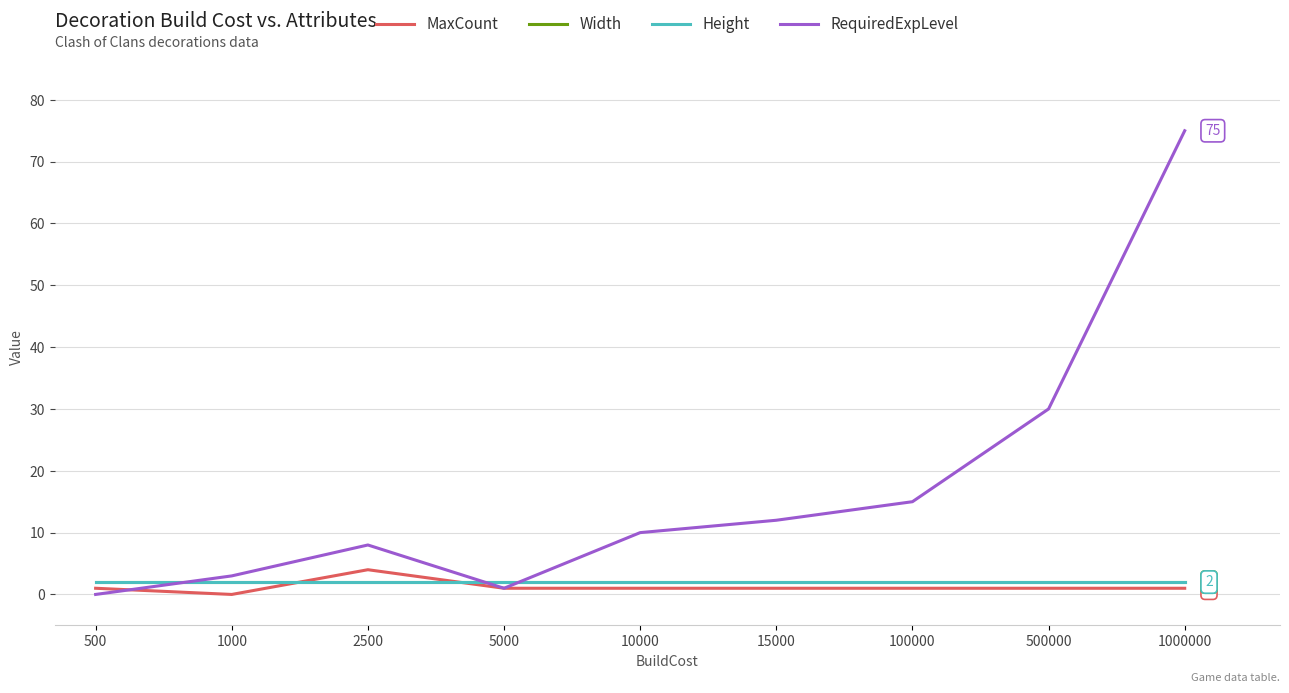

Does the chart have visible grid lines?

Yes